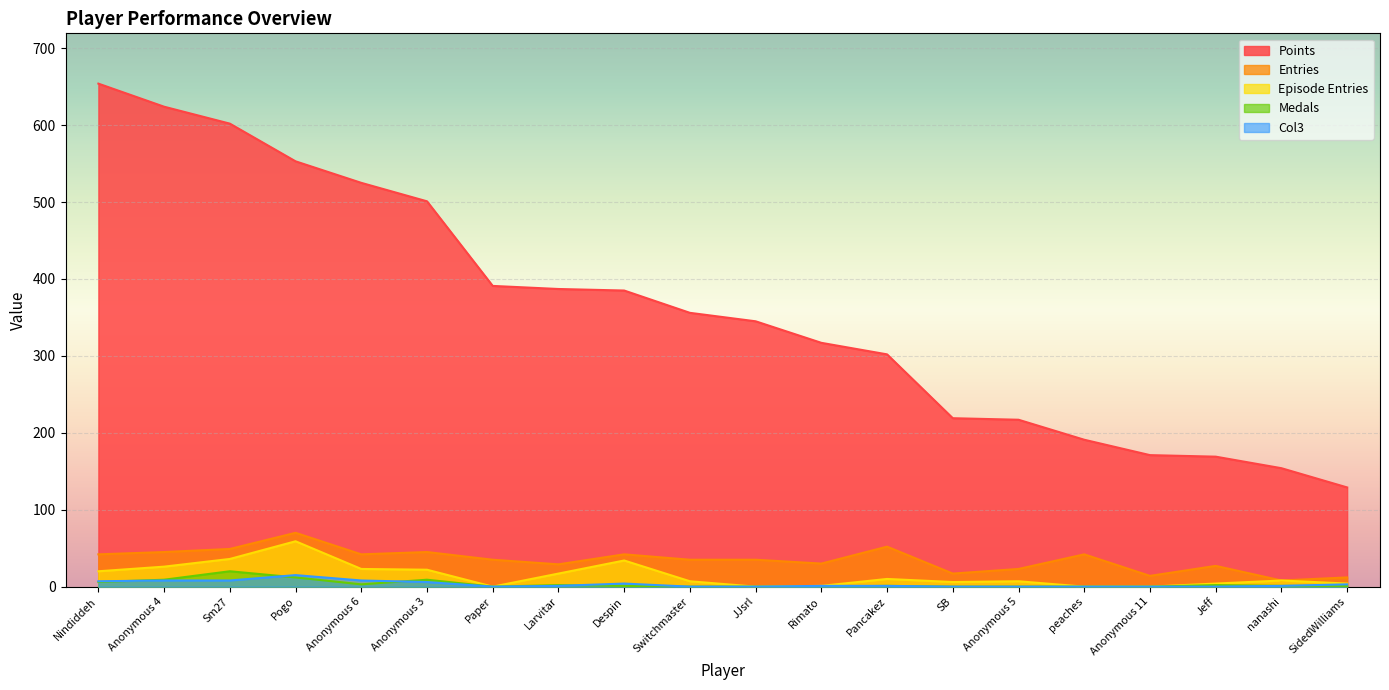

What is the spread (max minus min) of values at peaches?

191